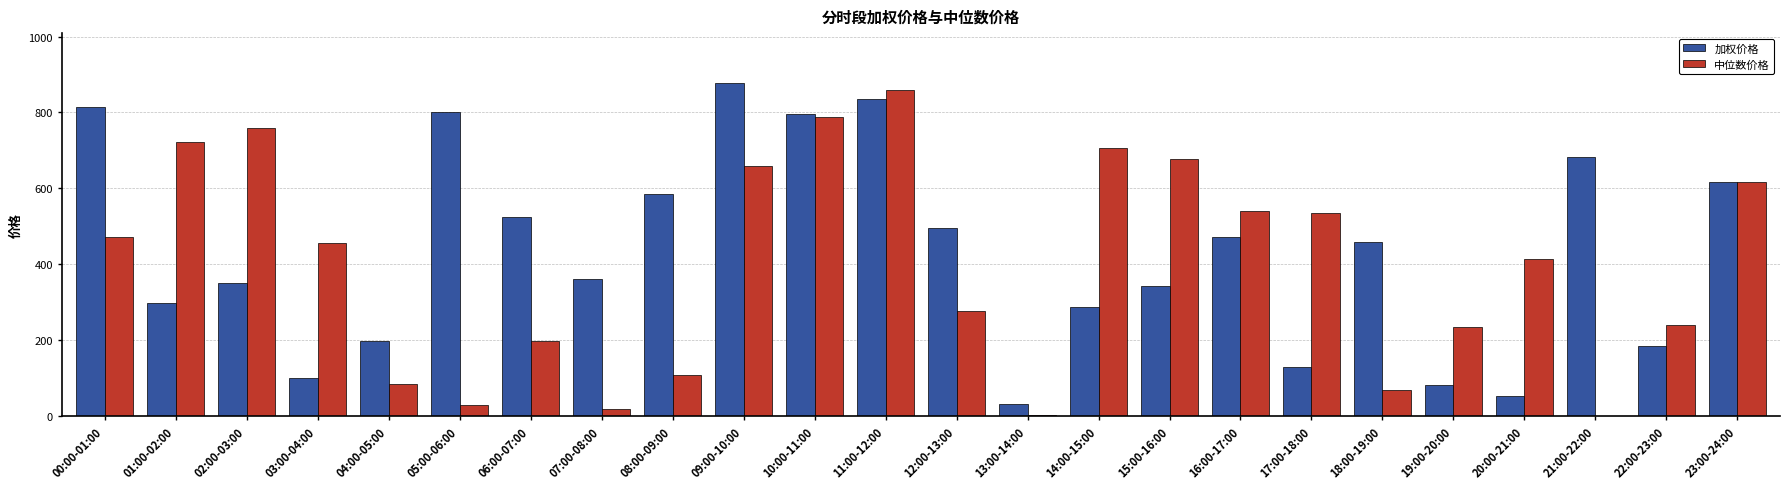

At which label does 加权价格 first exceed 458?

00:00-01:00